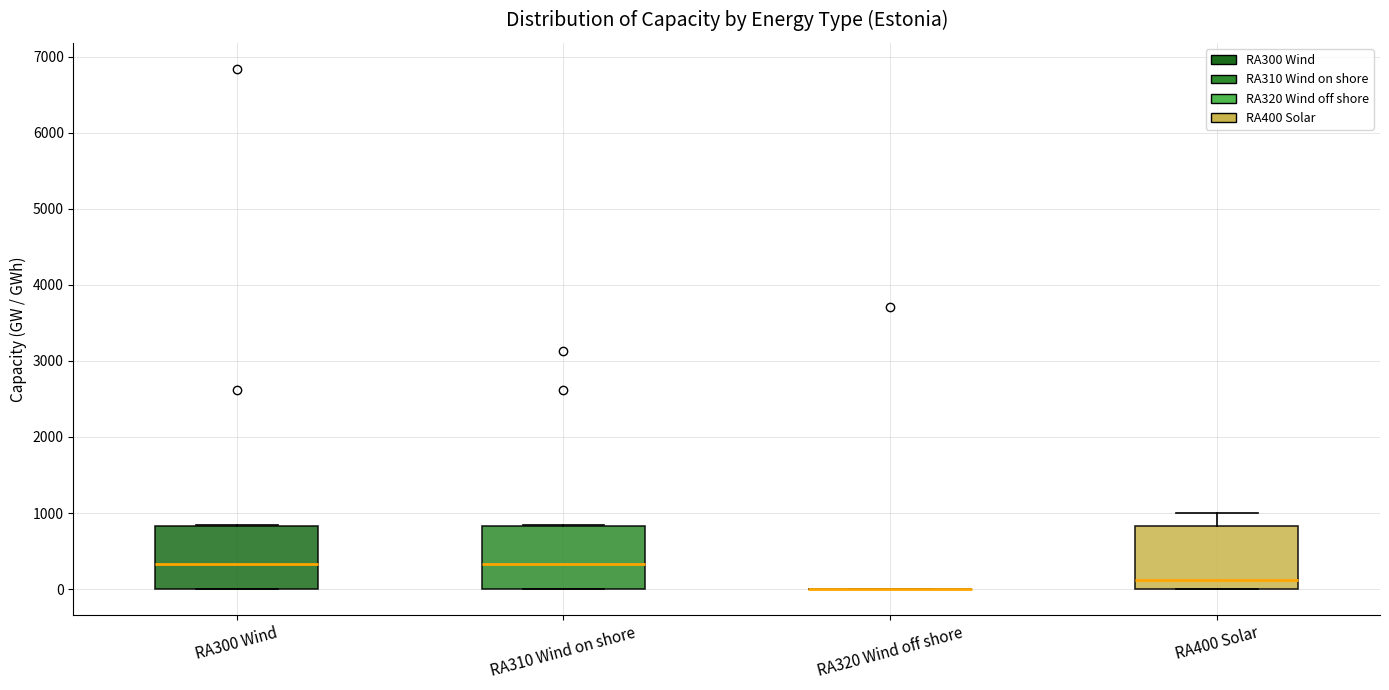

Reading left to right, transcribe this box plot: for each box, give where its median line is, the range the box spans, and where its two whiskers end, as read against the y-axis. The values are not printed on the chart, so give them approximately, as read against the axis.

RA300 Wind: median 300, box 0 to 800, whiskers 0 to 800
RA310 Wind on shore: median 300, box 0 to 800, whiskers 0 to 800
RA320 Wind off shore: box collapsed to a line at 0, whiskers 0 to 0
RA400 Solar: median 100, box 0 to 800, whiskers 0 to 1000